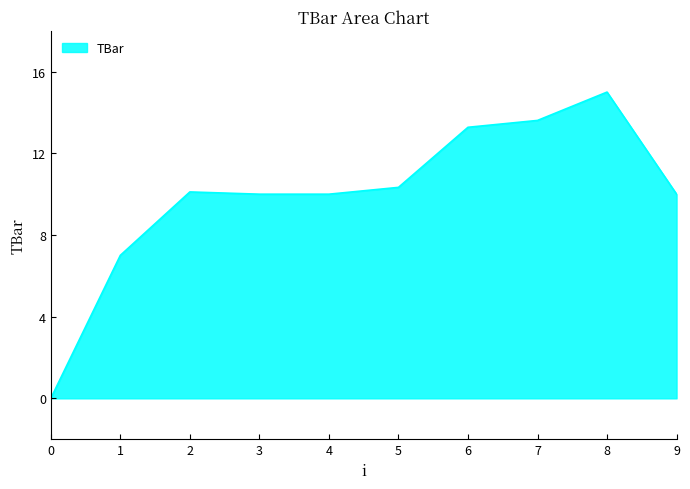

Which has a higher value, 5 or 7?

7